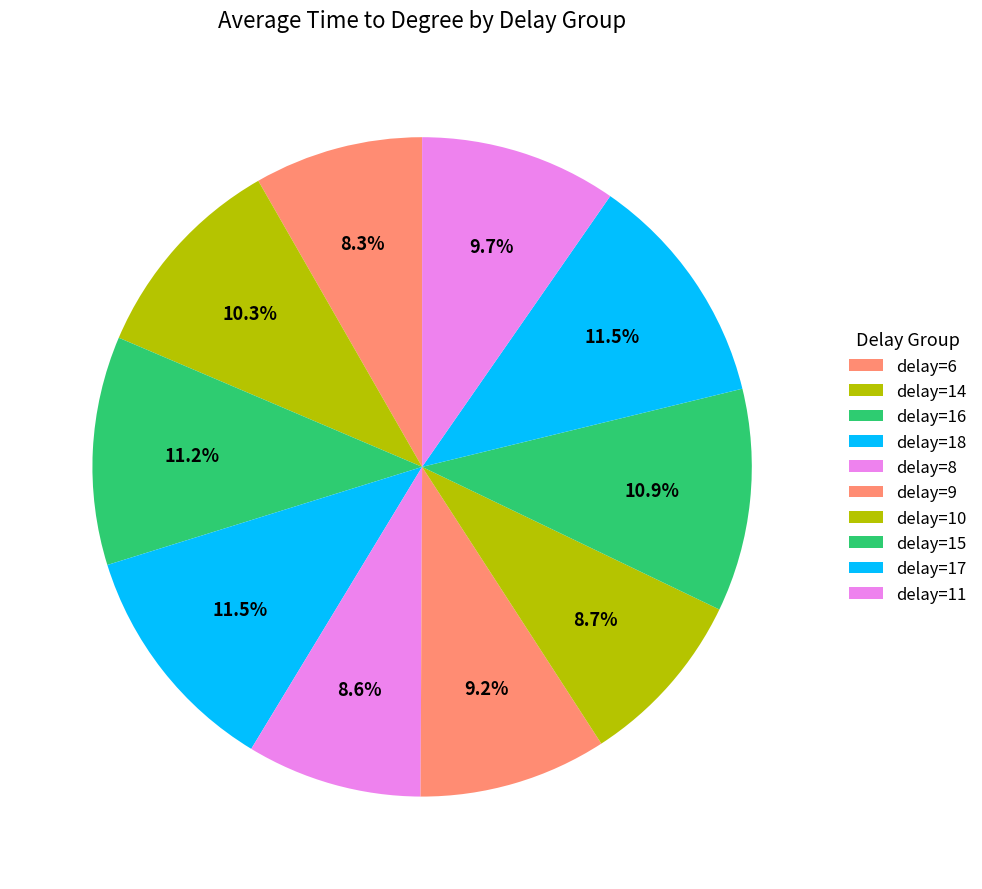

How many segments does this pie chart have?

10